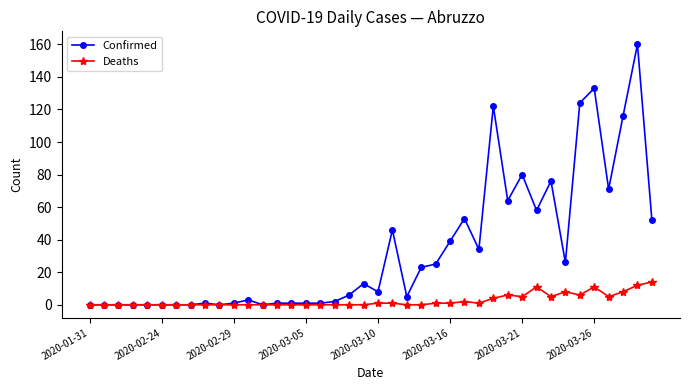

What is the sum of all Deaths values?

102